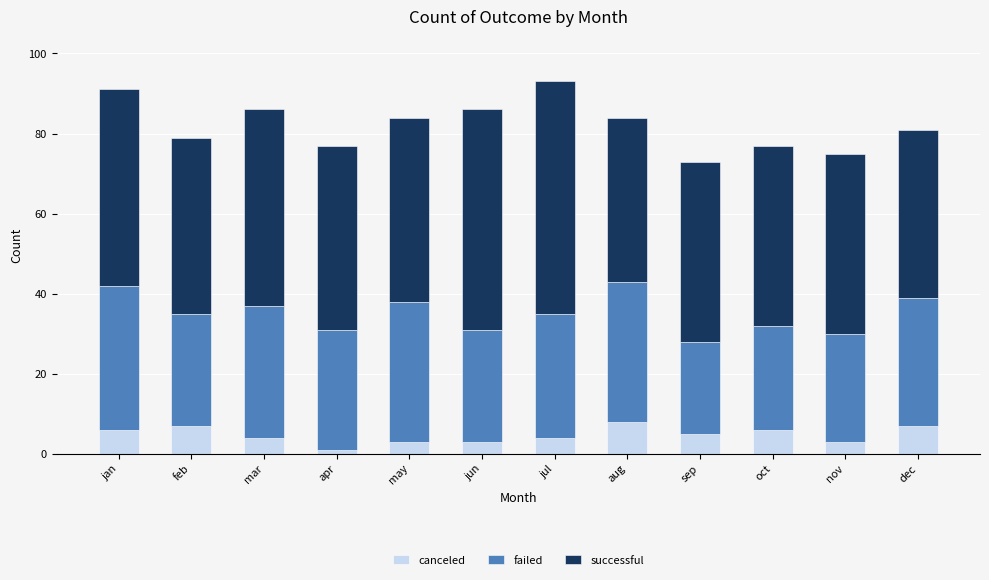

What is the maximum value for canceled?

8